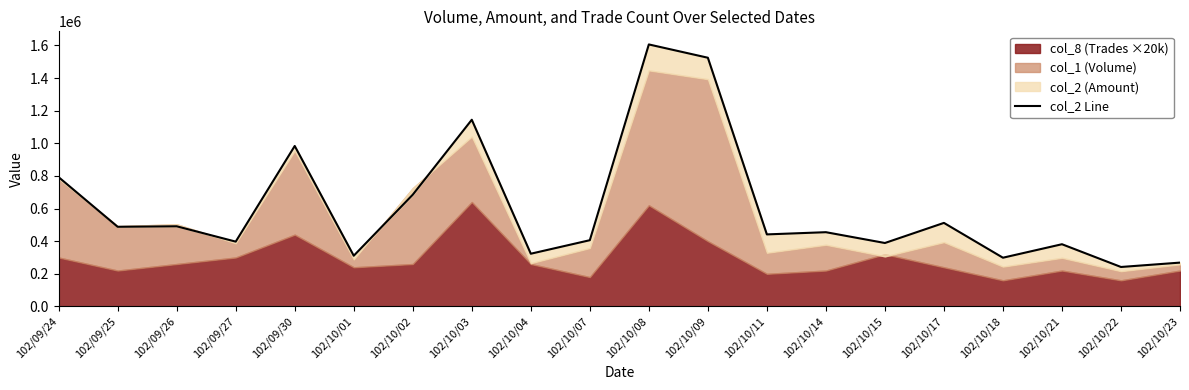

Which has a higher value, 102/10/03 or 102/09/27?

102/10/03